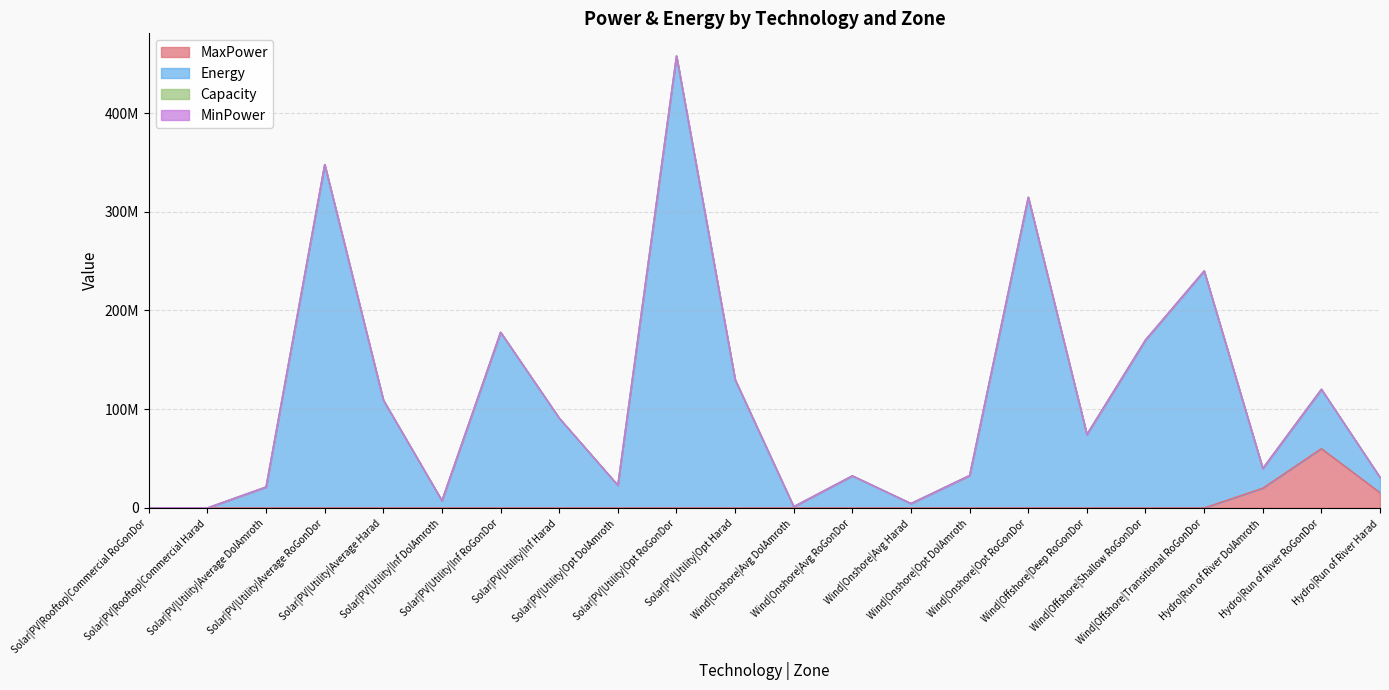

Which category has the highest value across all series?

Solar|PV|Utility|Opt RoGonDor